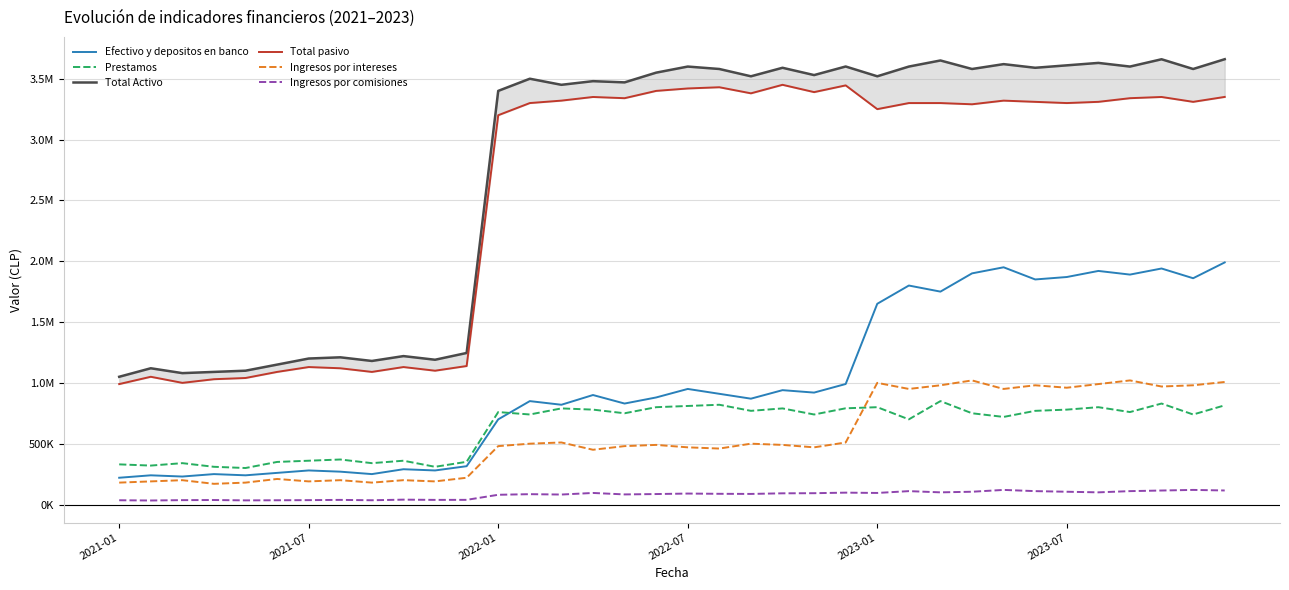

Reading right to left, list all the values displayed in this chart.

Efectivo y depositos en banco: 1990025	1860000	1940000	1890000	1920000	1870000	1850000	1950000	1900000	1750000	1800000	1650000	990594	920000	940000	870000	910000	950000	880000	830000	900000	820000	850000	700000	314973	280000	290000	250000	270000	280000	260000	240000	250000	230000	240000	220000
Prestamos: 815230	740000	830000	760000	800000	780000	770000	720000	750000	850000	700000	800000	790921	740000	790000	770000	820000	810000	800000	750000	780000	790000	740000	760000	351052	310000	360000	340000	370000	360000	350000	300000	310000	340000	320000	330000
Total Activo: 3660467	3580000	3660000	3600000	3630000	3610000	3590000	3620000	3580000	3650000	3600000	3520000	3600484	3530000	3590000	3520000	3580000	3600000	3550000	3470000	3480000	3450000	3500000	3400000	1245737	1190000	1220000	1180000	1210000	1200000	1150000	1100000	1090000	1080000	1120000	1050000
Total pasivo: 3350473	3310000	3350000	3340000	3310000	3300000	3310000	3320000	3290000	3300000	3300000	3250000	3445271	3390000	3450000	3380000	3430000	3420000	3400000	3340000	3350000	3320000	3300000	3200000	1138450	1100000	1130000	1090000	1120000	1130000	1090000	1040000	1030000	1000000	1050000	990000
Ingresos por intereses: 1007241	980000	970000	1020000	990000	960000	980000	950000	1020000	980000	950000	1000000	509865	470000	490000	500000	460000	470000	490000	480000	450000	510000	500000	480000	220043	190000	200000	180000	200000	190000	210000	180000	170000	200000	190000	180000
Ingresos por comisiones: 115403	120000	115000	110000	100000	105000	110000	120000	105000	100000	110000	95000	97528	93000	92000	87000	88000	90000	86000	83000	95000	82000	85000	80000	38300	38000	40000	35000	38000	36000	35000	34000	37000	36000	33000	35000